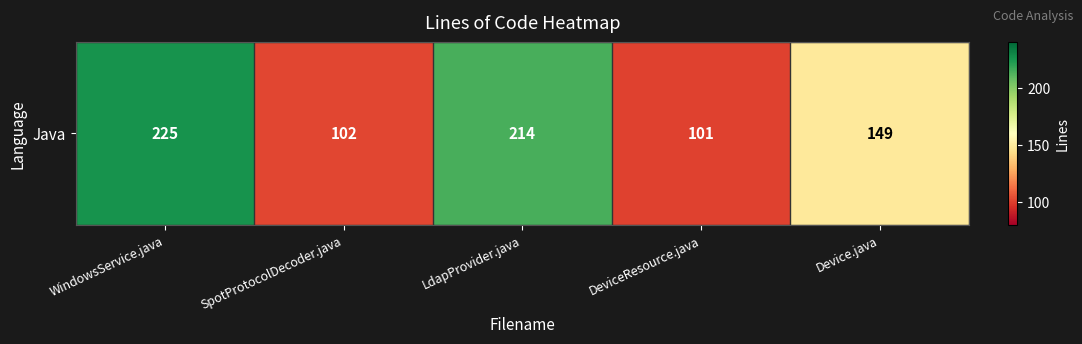

Reading left to right, transcribe all the data shown in this chart.

225	102	214	101	149